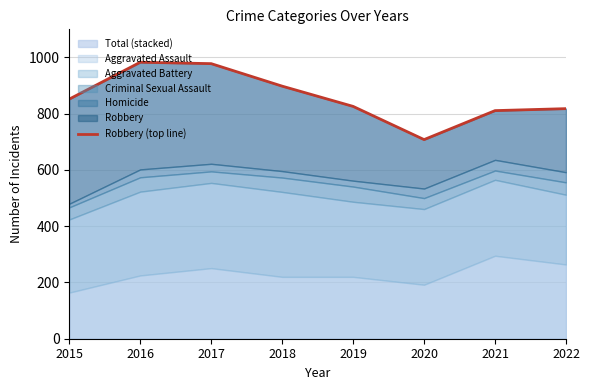

At which label is the value closest to 845?

2015